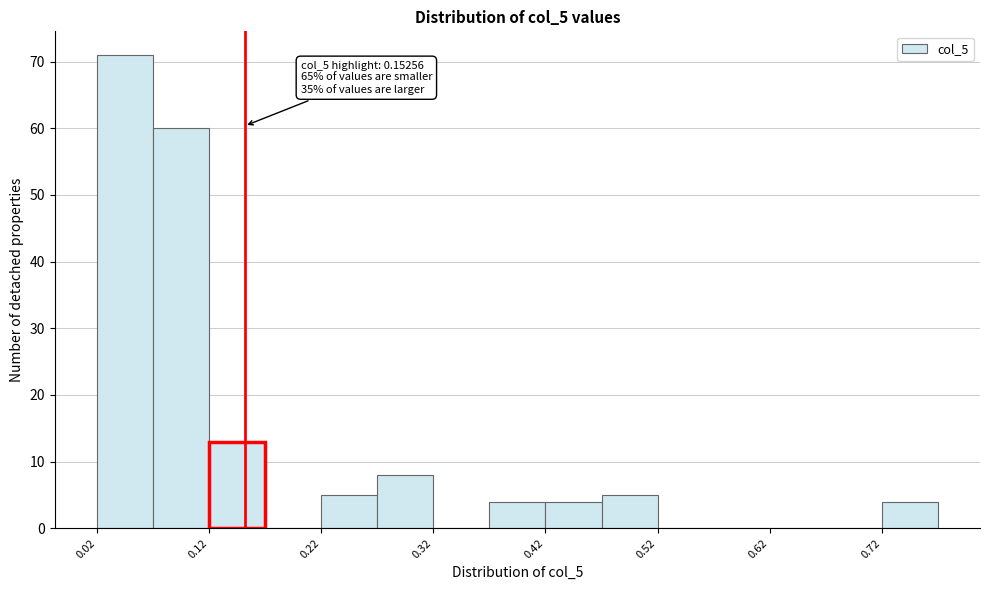

Which range on the x-axis has the tallest bar?

0.02 to 0.07